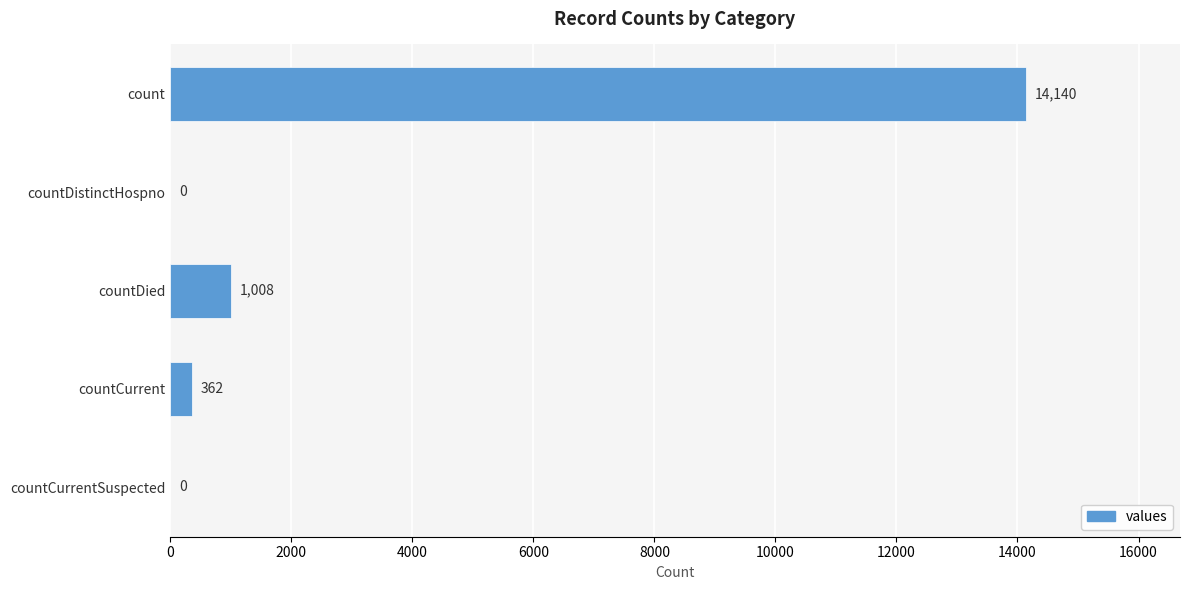

What is the sum of all values?

15510